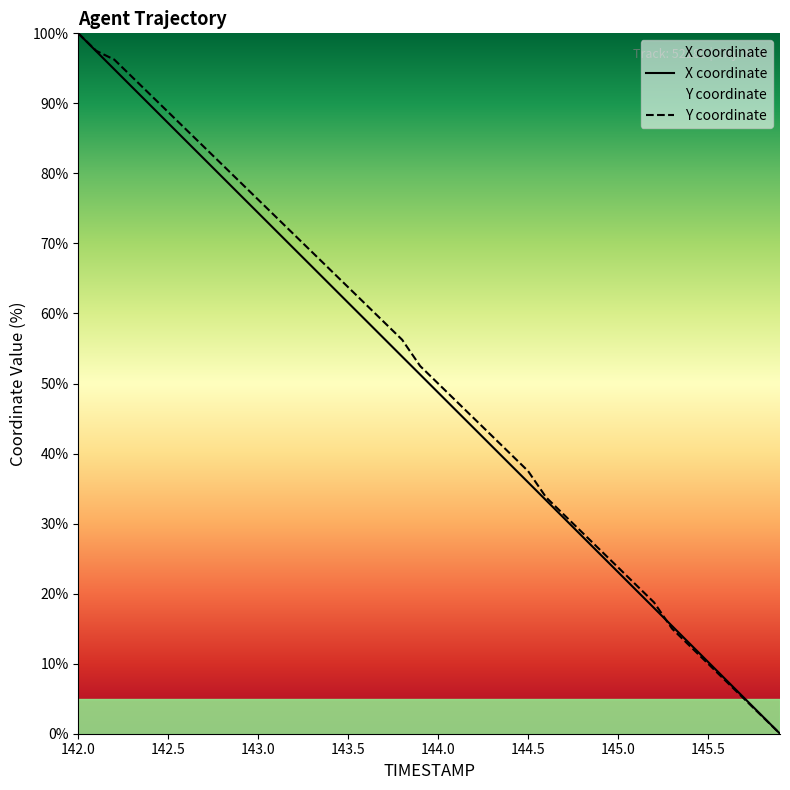

Which series has the widest spread of values?

X